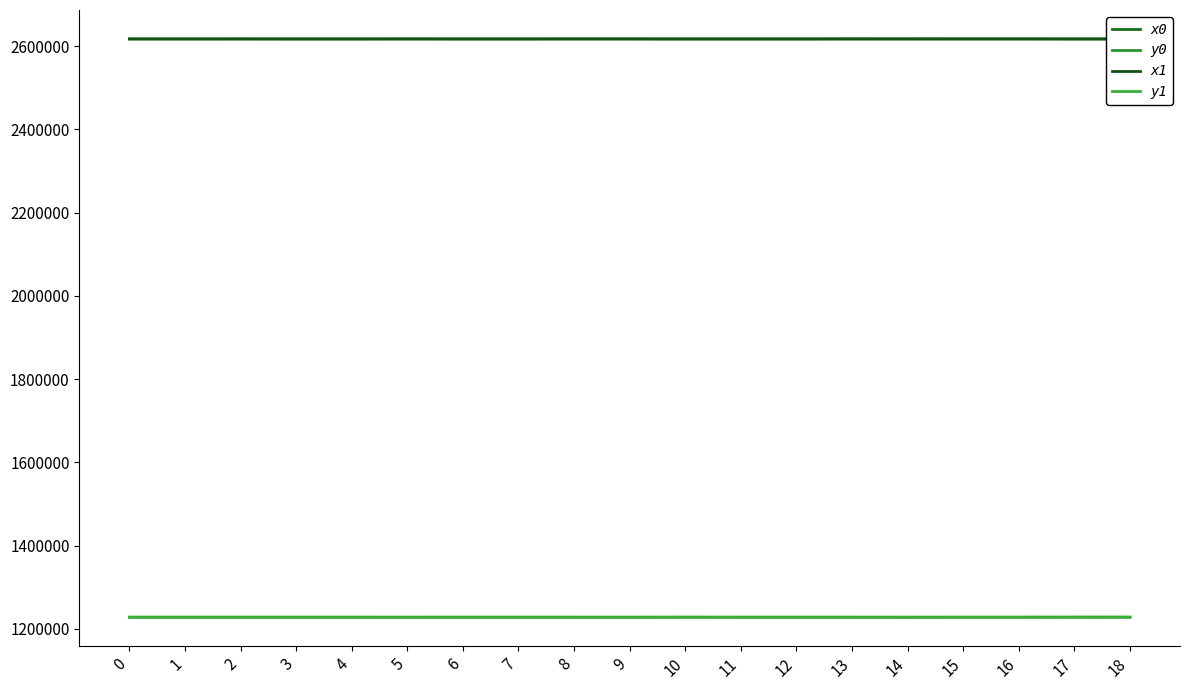

What is the value of the y0 point at the 6th from the left?

1227895.1